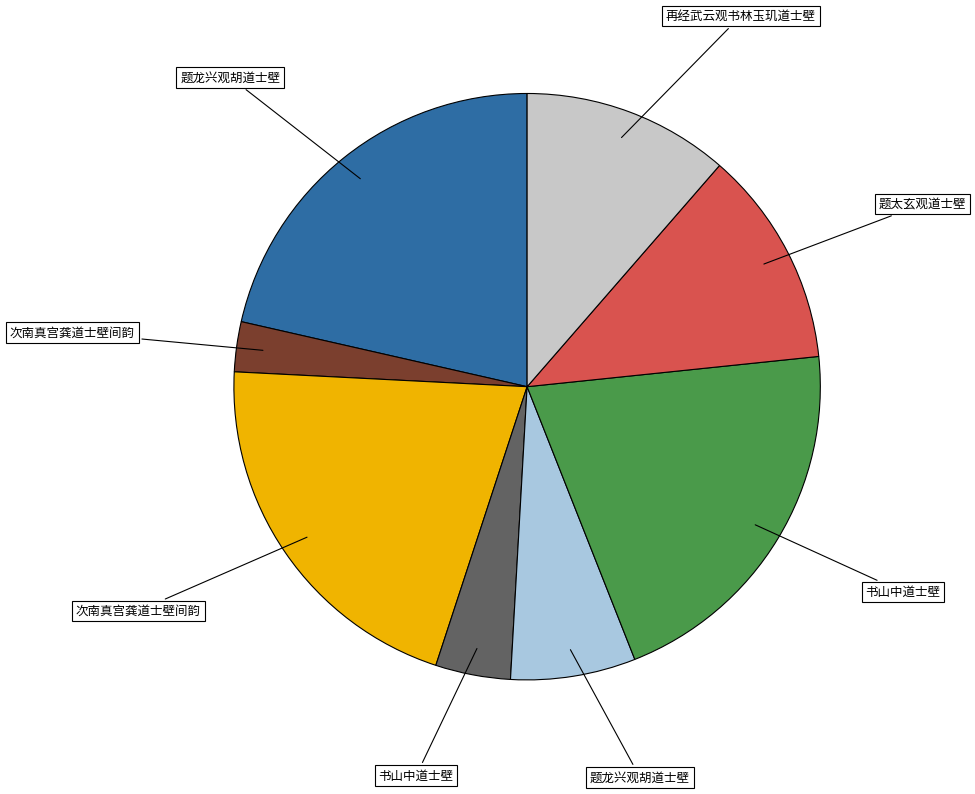

Does any single category account for the majority?

No